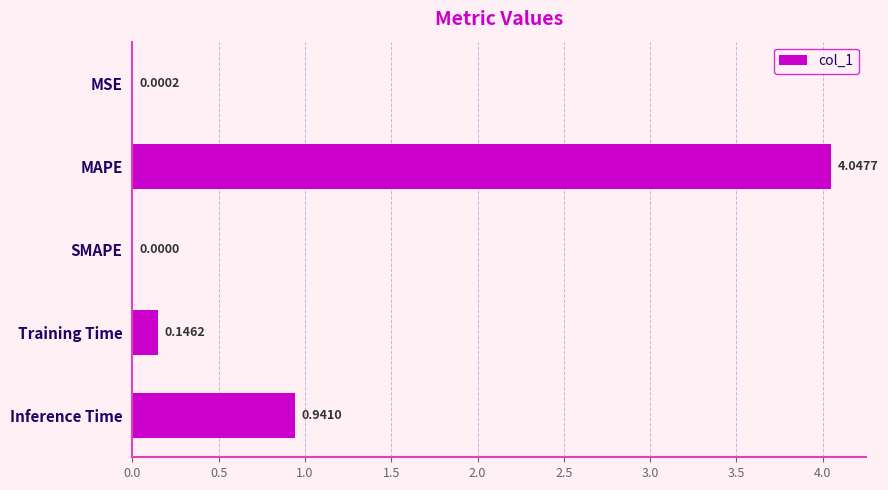

What is the average value?

1.0